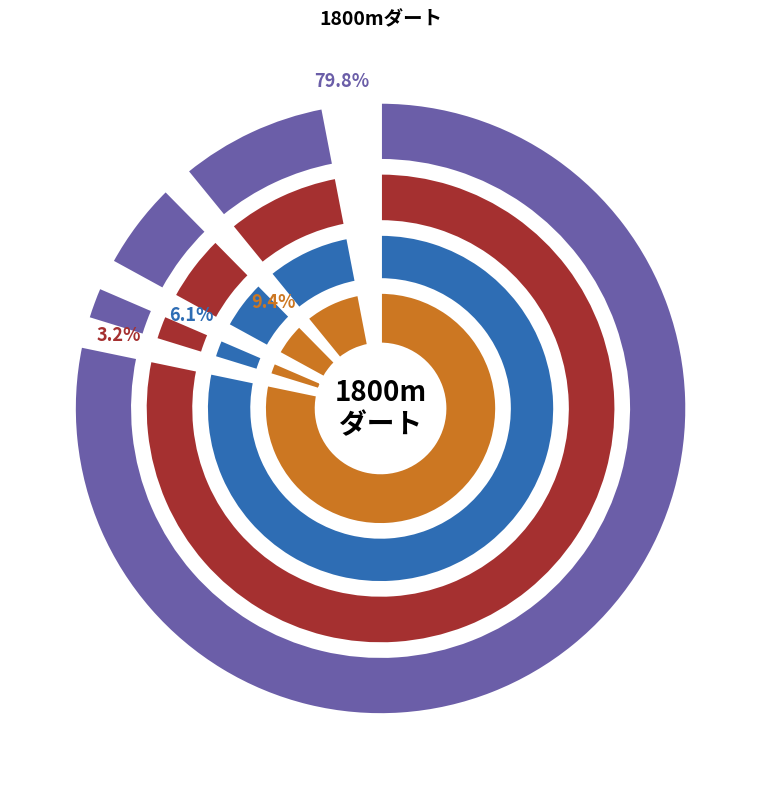

How much of the chart is everything except ノーティーガール?

96.8%